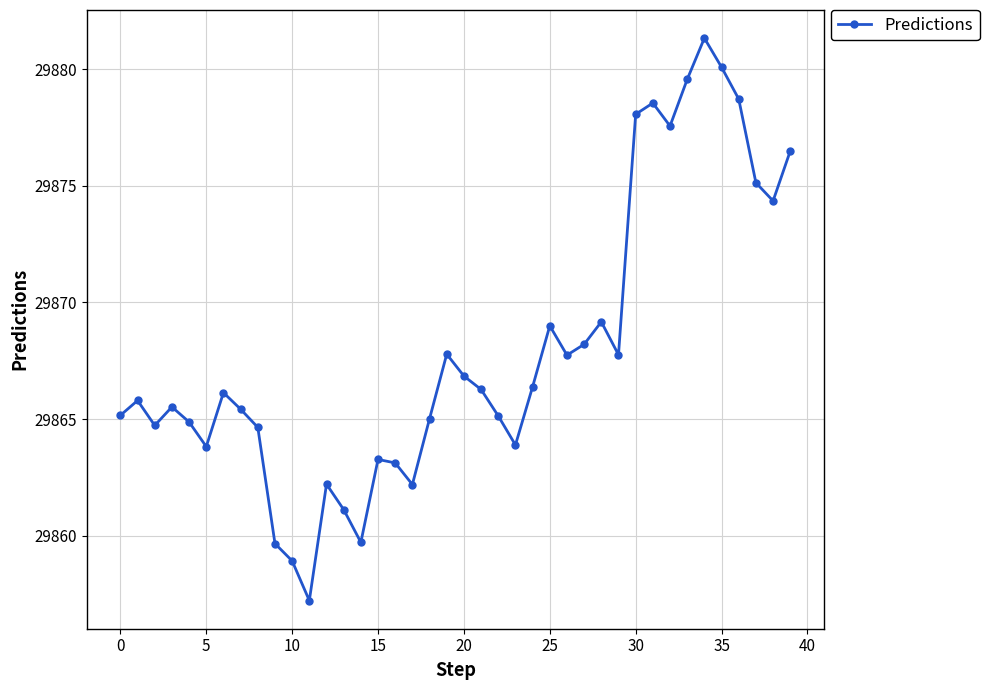

What is the maximum value shown in the chart?

29881.3